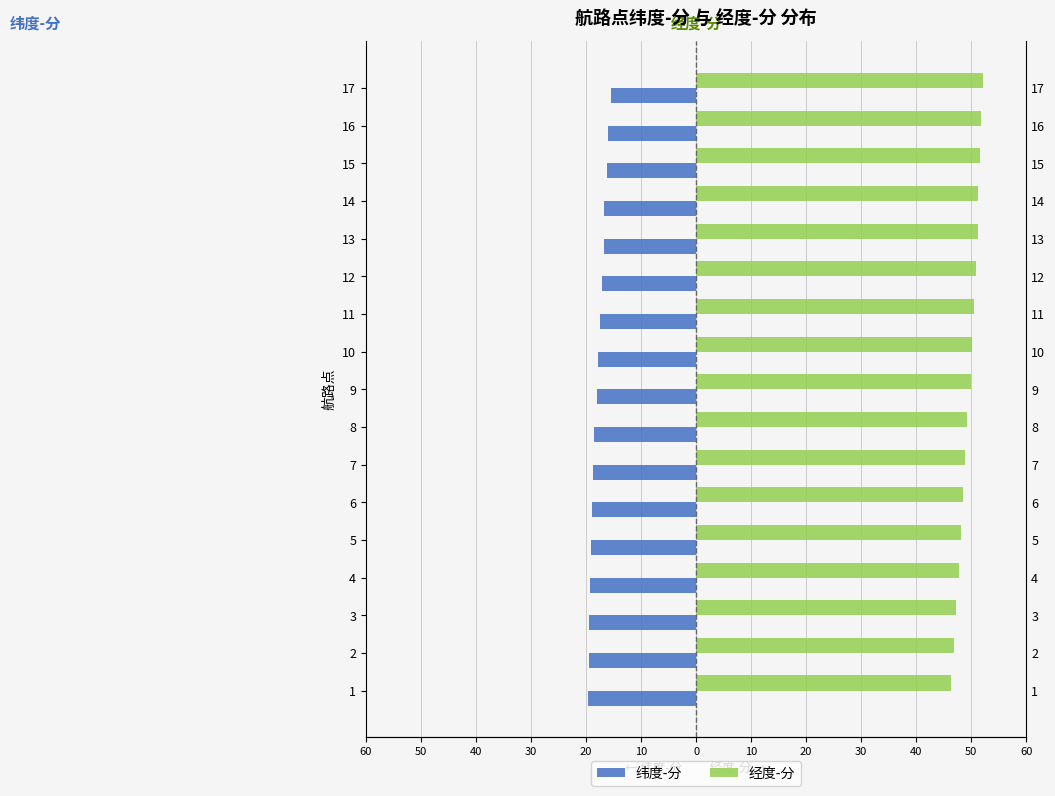

Which series has the widest spread of values?

经度-分